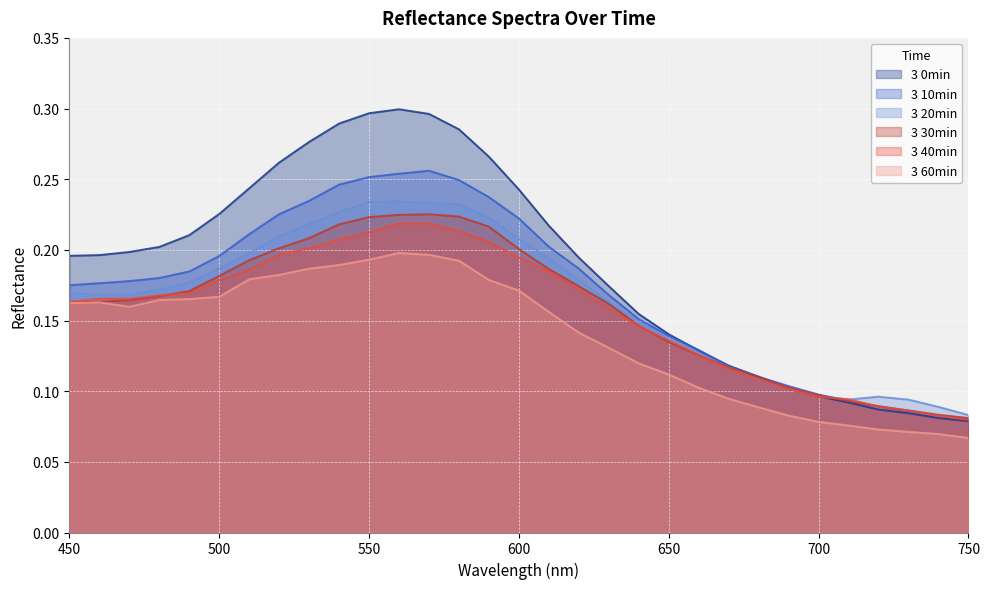

What is the value of the 3 40min point at the 7th from the left?

0.2